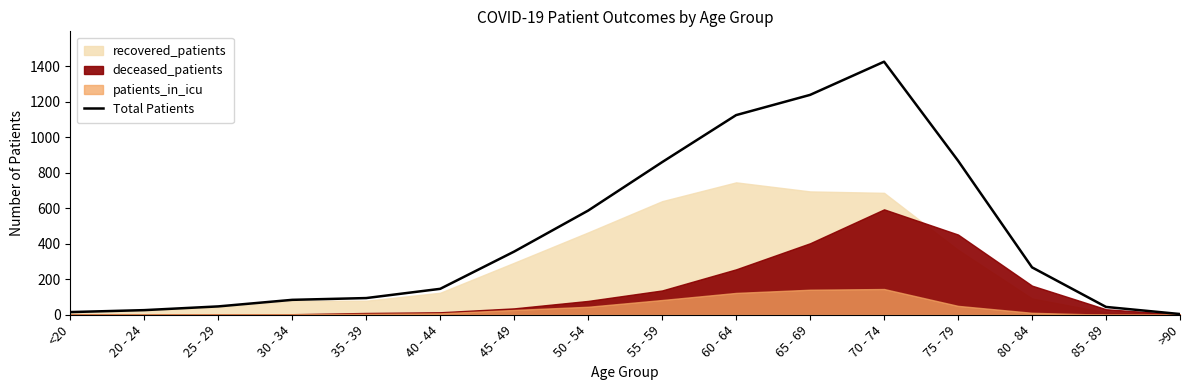

At which category does the chart reach its minimum across all series?

>90